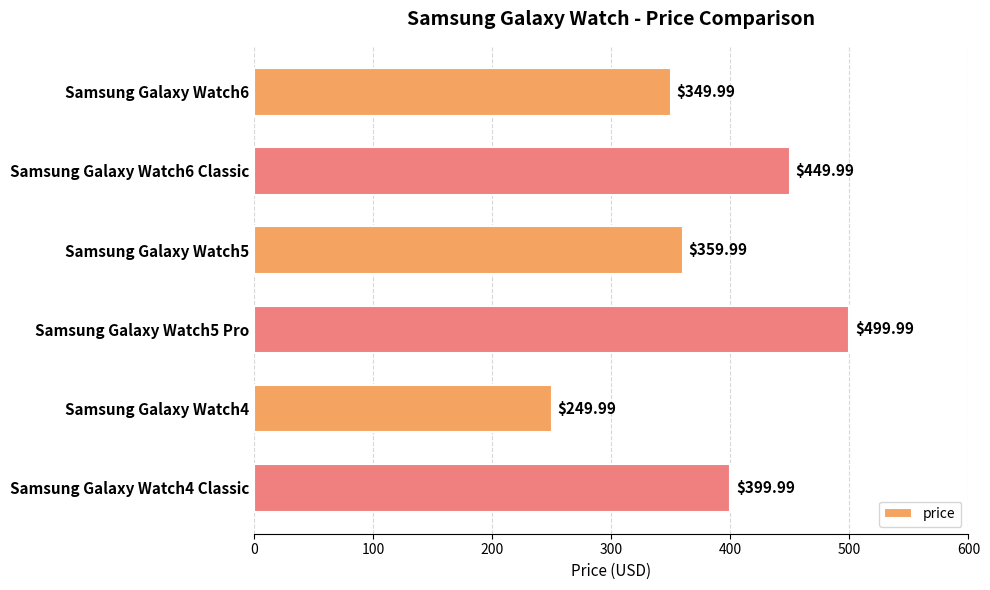

What is the average value?

385.0